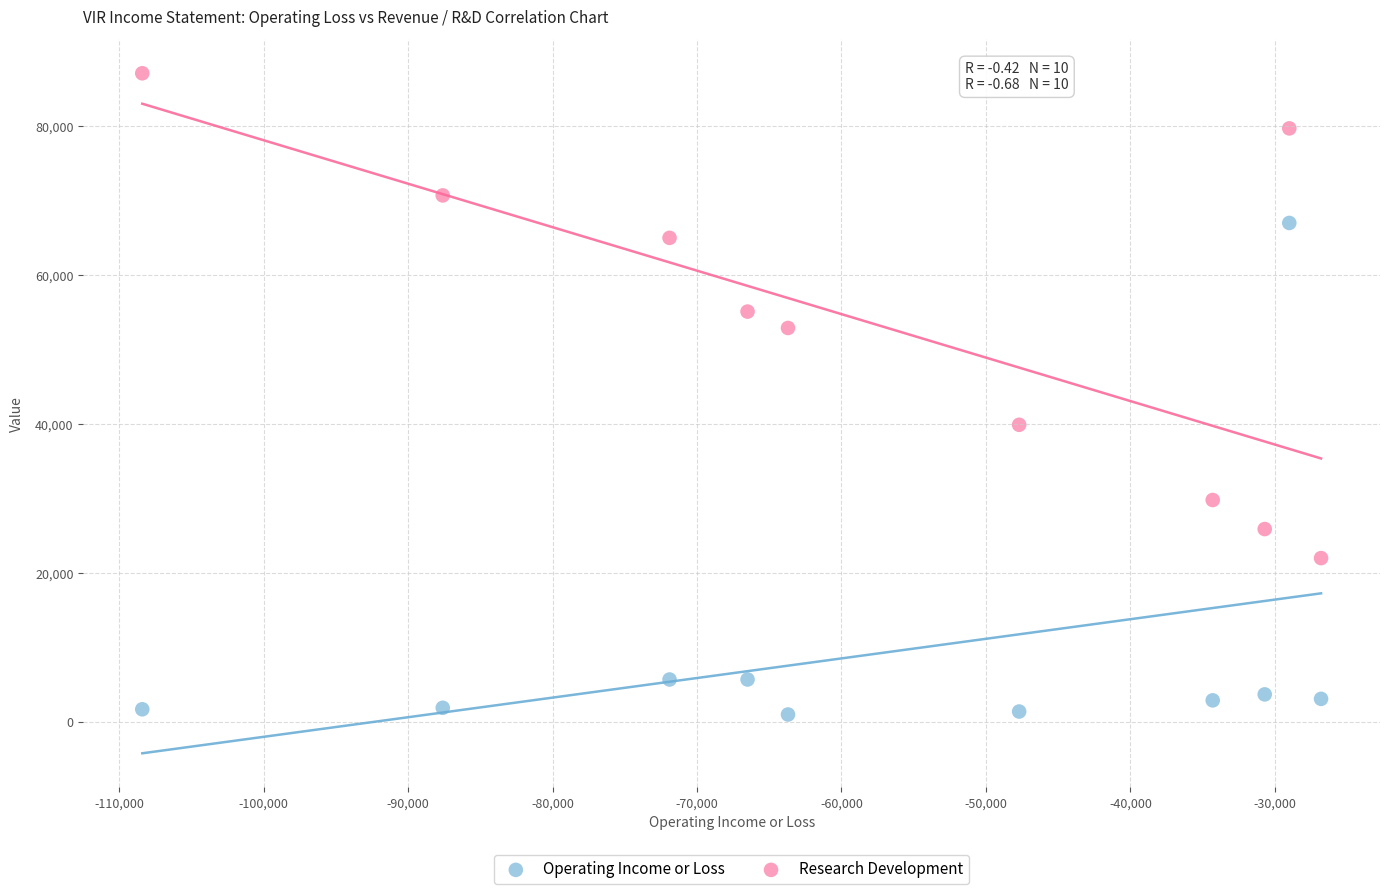

Which series has the widest spread of Y values?

Operating Income or Loss